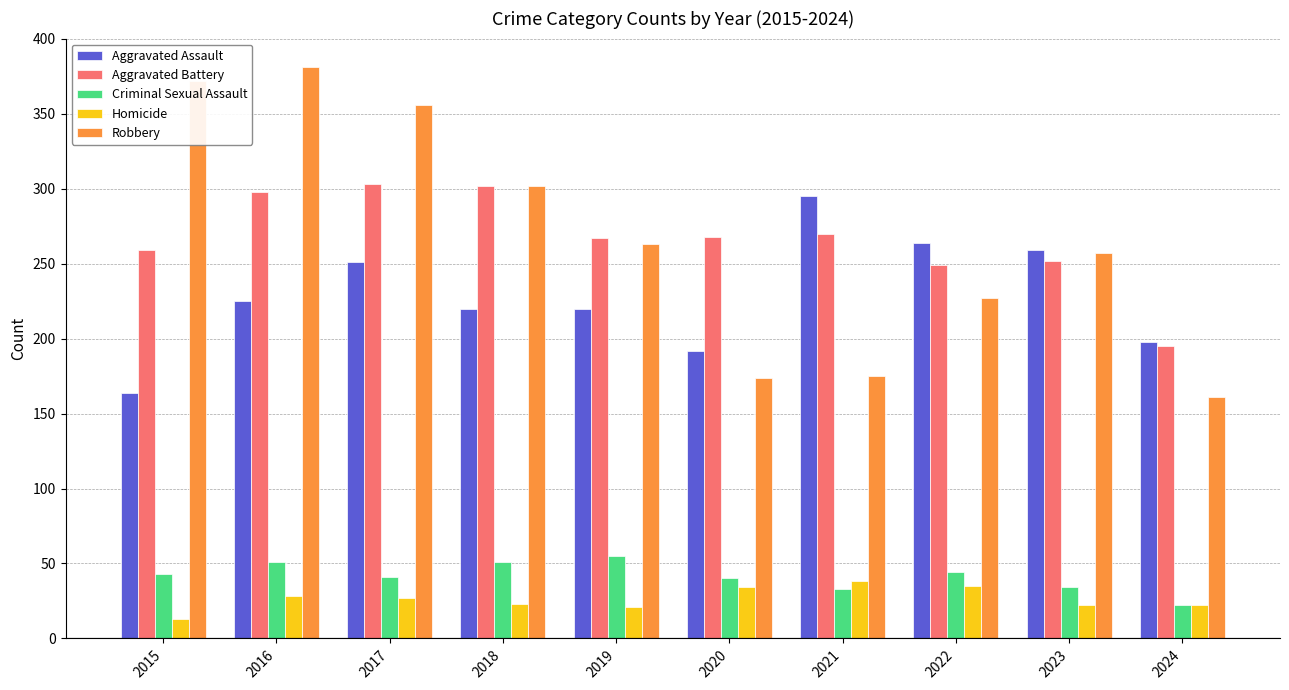

At which label does Robbery reach its minimum?

2024